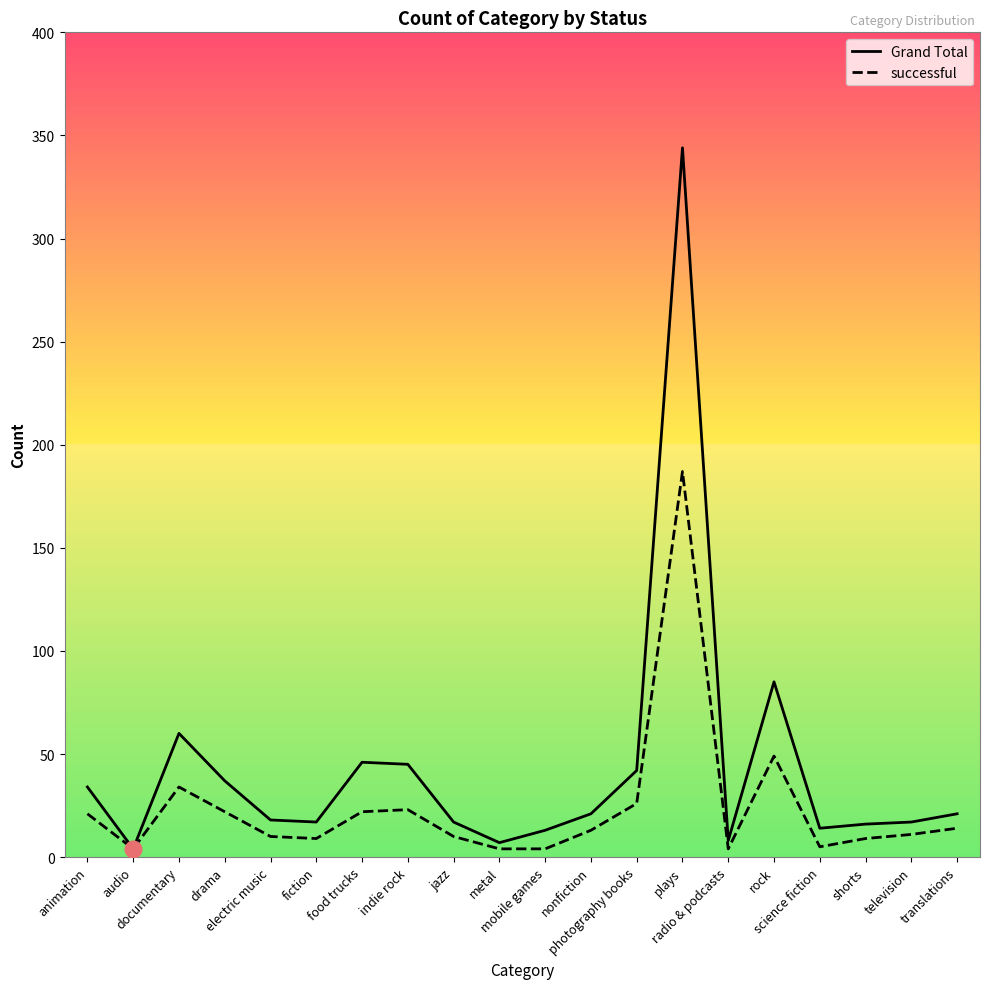

What is the greatest value displayed?

344